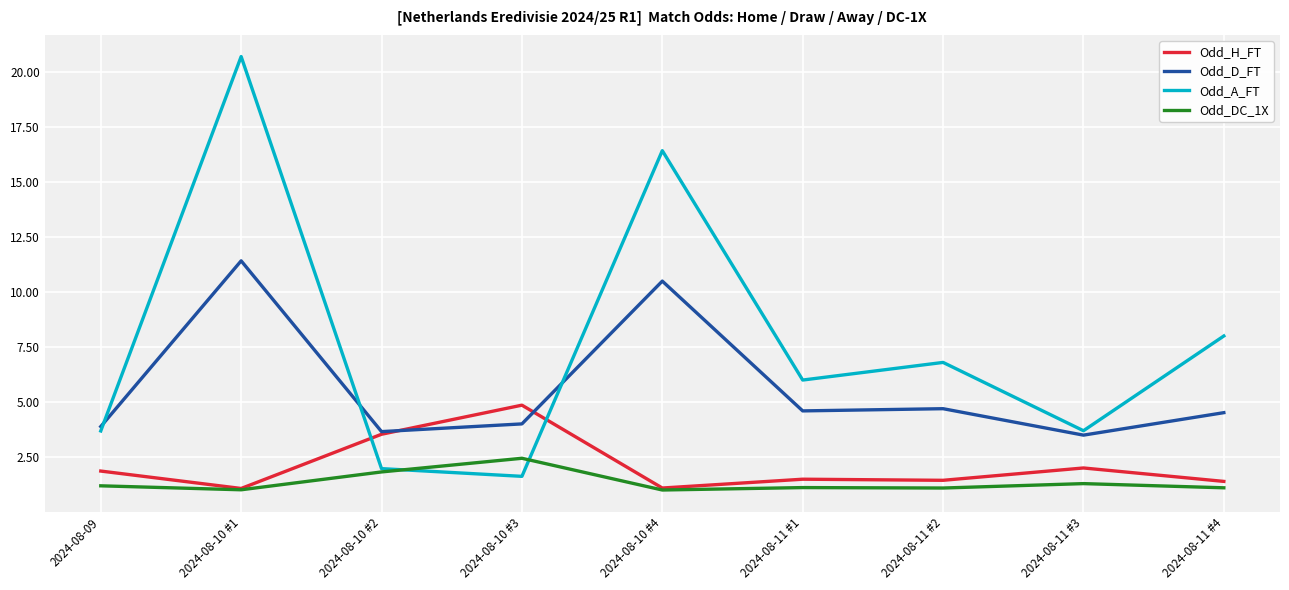

What is the difference between the maximum and minimum values in the Odd_H_FT series?

3.8